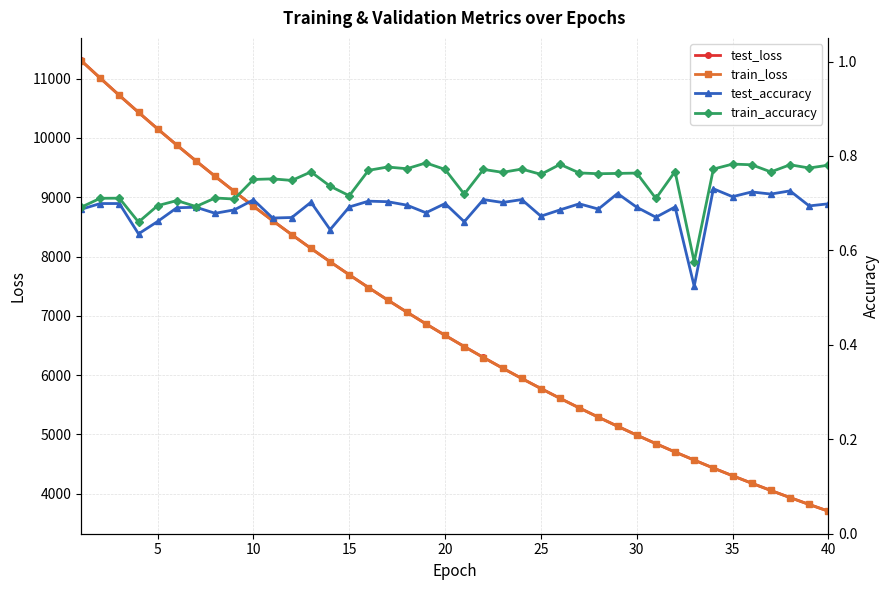

What is the difference between the second highest and minimum values in the train_loss series?

7303.7